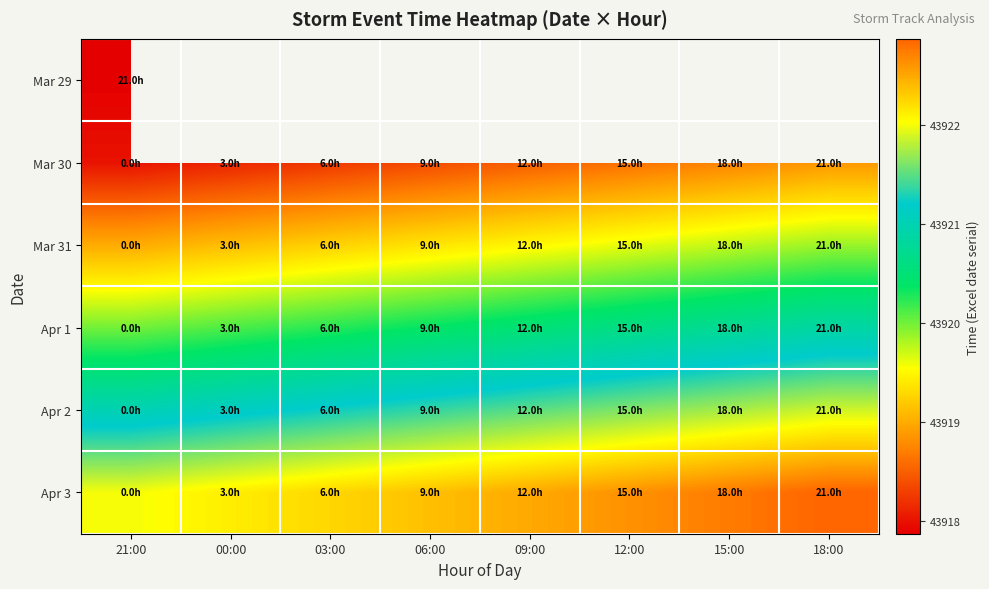

The value of Mar 30 at 21:00 is 9715.6. True or false?

False